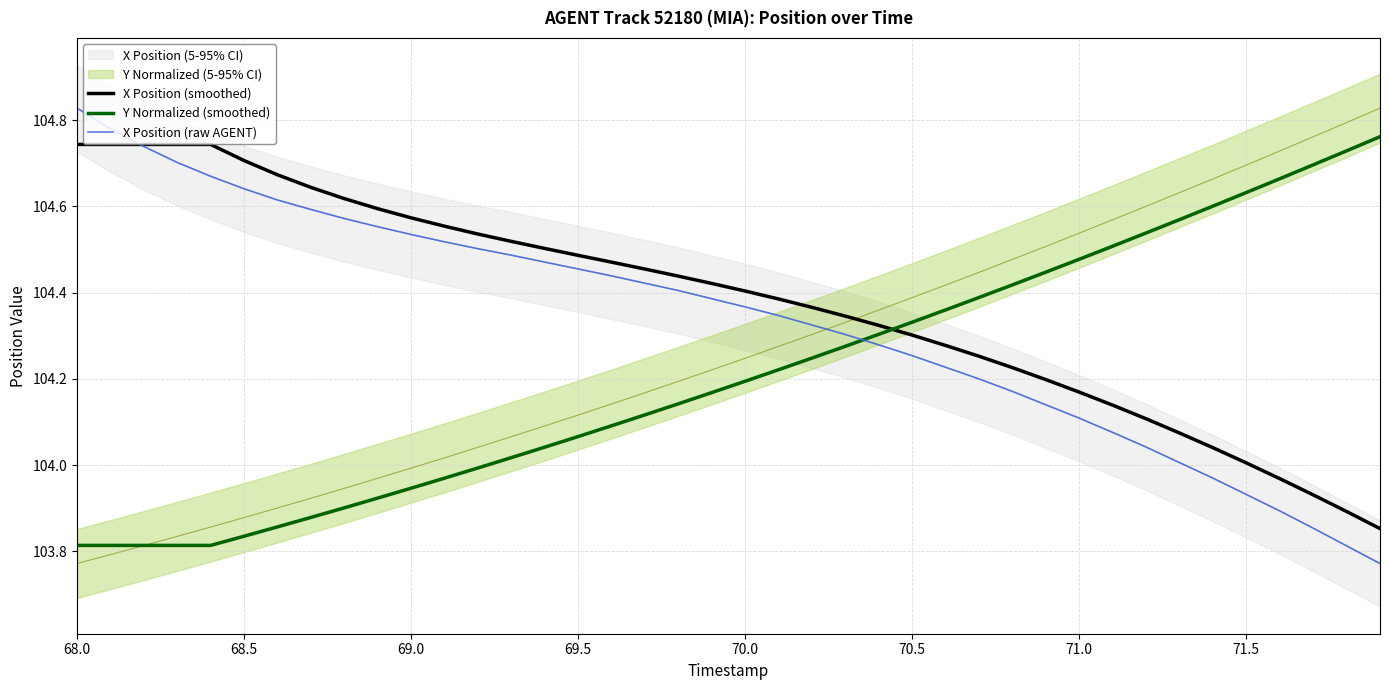

How many times do X Position (raw AGENT) and Y Normalized (smoothed) cross each other?

1